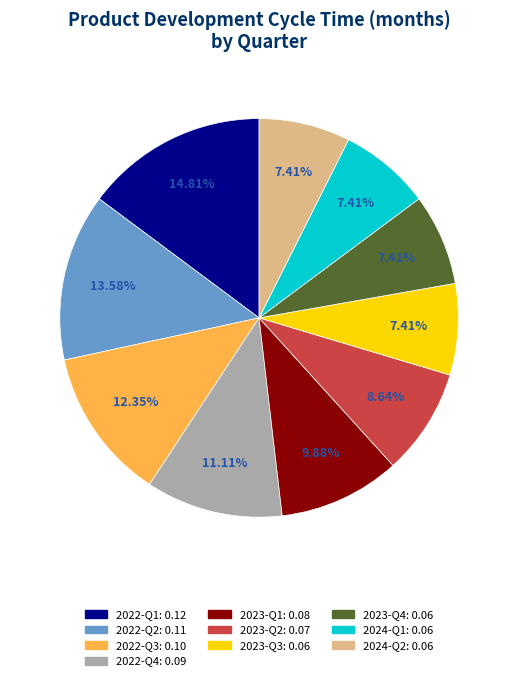

How many slices are in this pie chart?

10